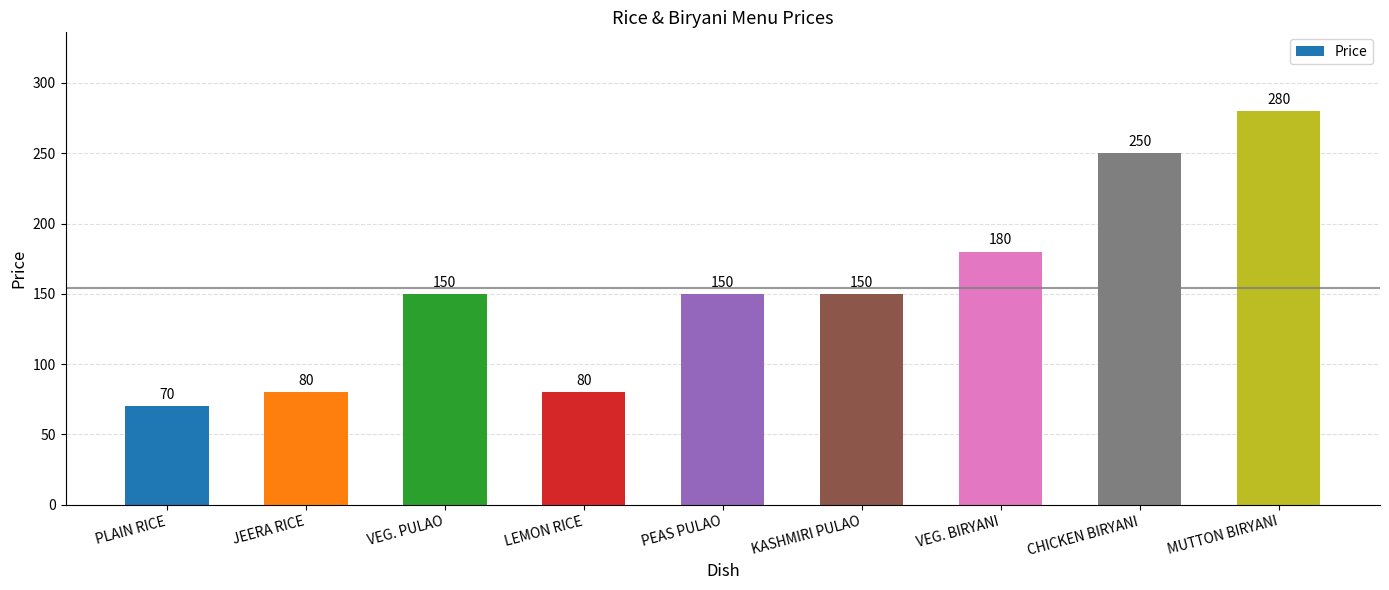

What is the greatest value displayed?

280